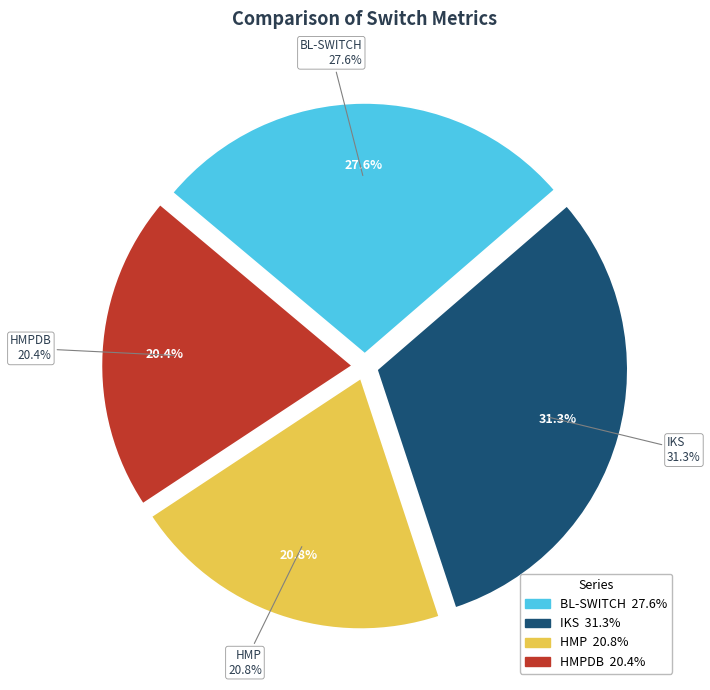

What percentage is the BL-SWITCH slice, to the nearest percent?

28%